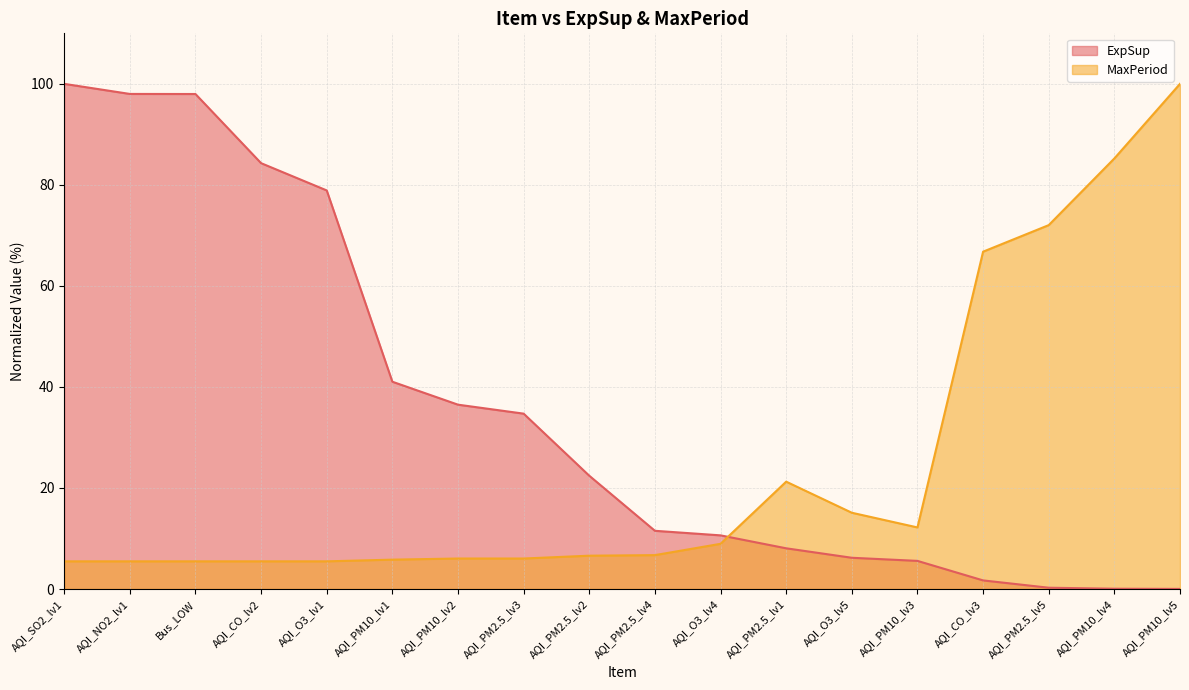

True or false: ExpSup has a value of 10.9 at AQI_PM2.5_lv1.

False